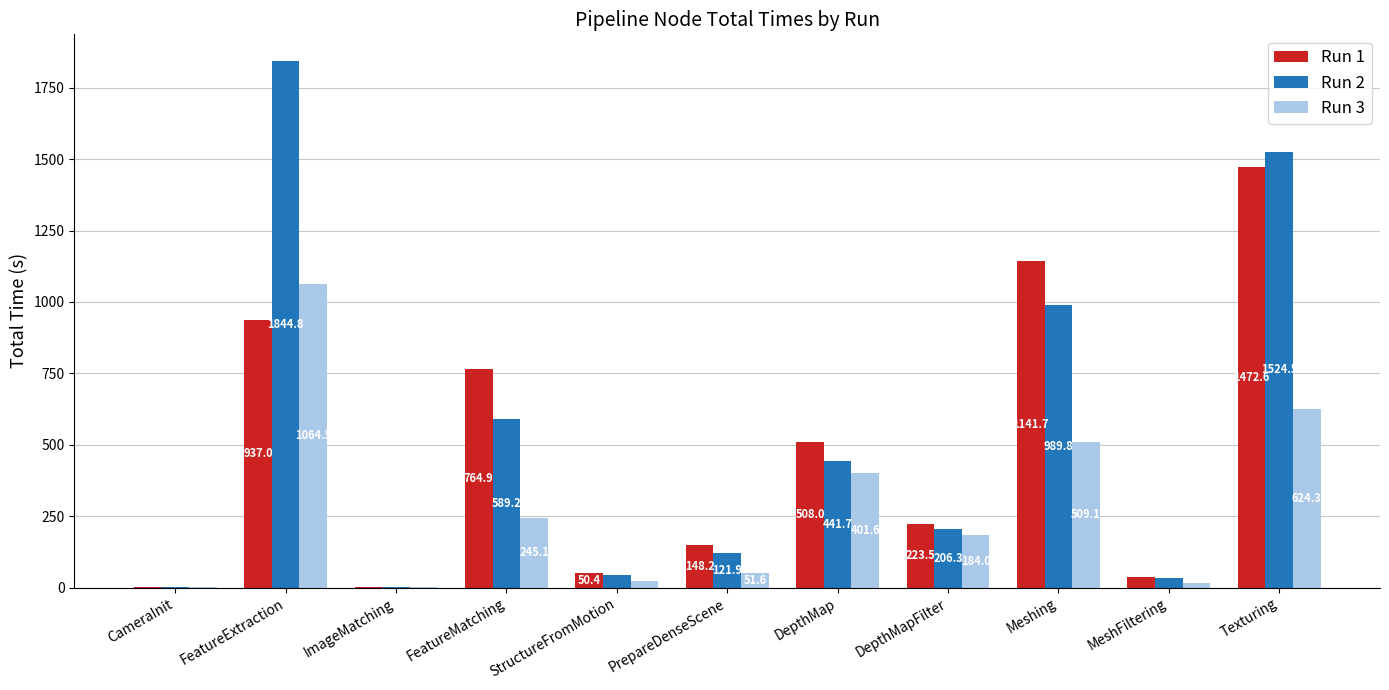

The Run 1 series shows 774.8 at DepthMap. True or false?

False